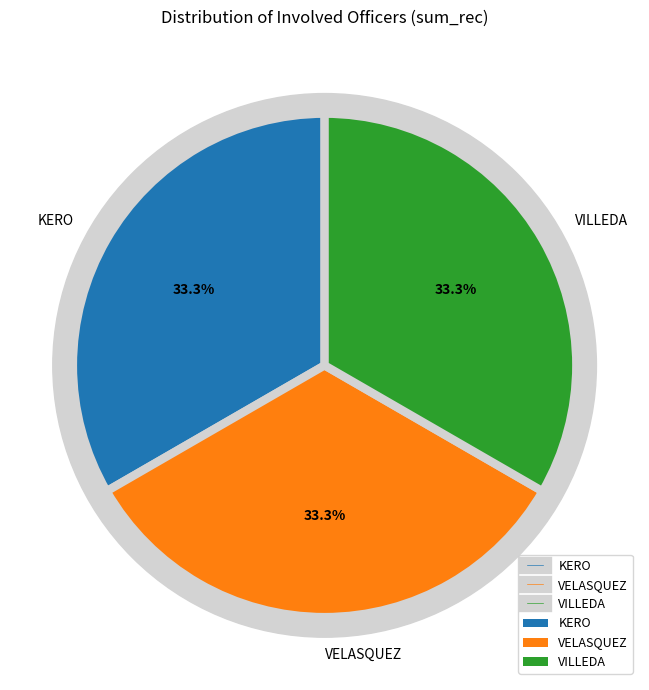

What is the smallest slice in the pie chart?

VELASQUEZ